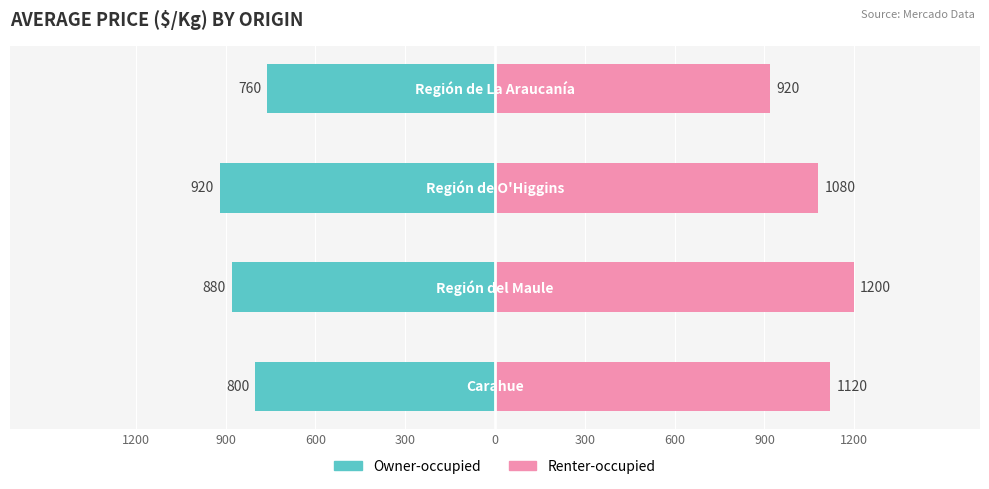

What is the value of the Owner-occupied bar at the 4th from the left?

-760